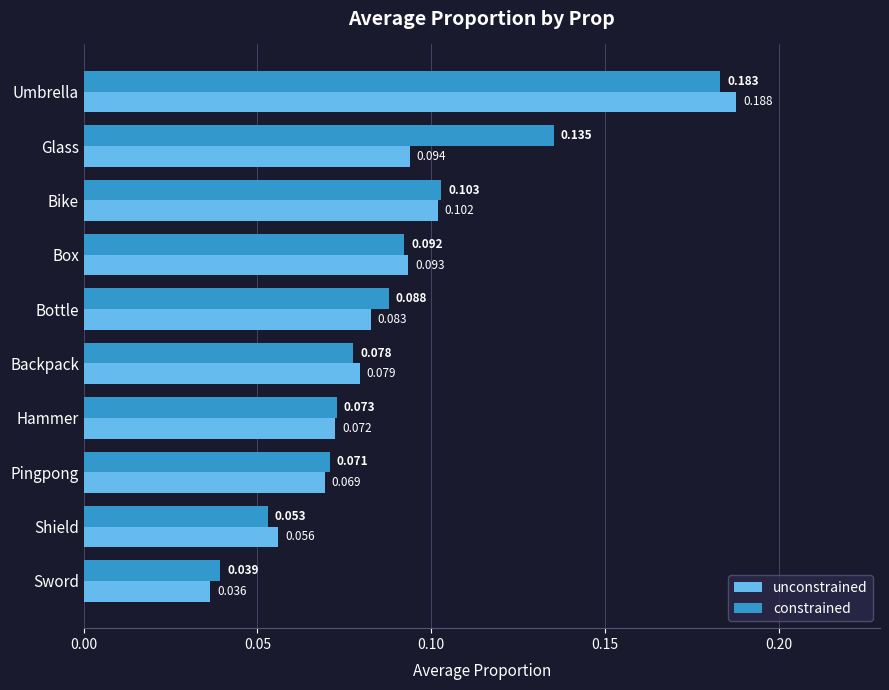

List the labels in order of constrained value, largest first.

Umbrella, Glass, Bike, Box, Bottle, Backpack, Hammer, Pingpong, Shield, Sword